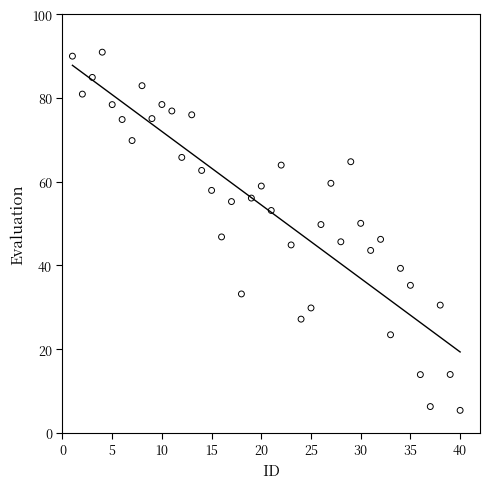

What is the range of X values (max minus min)?

39.0